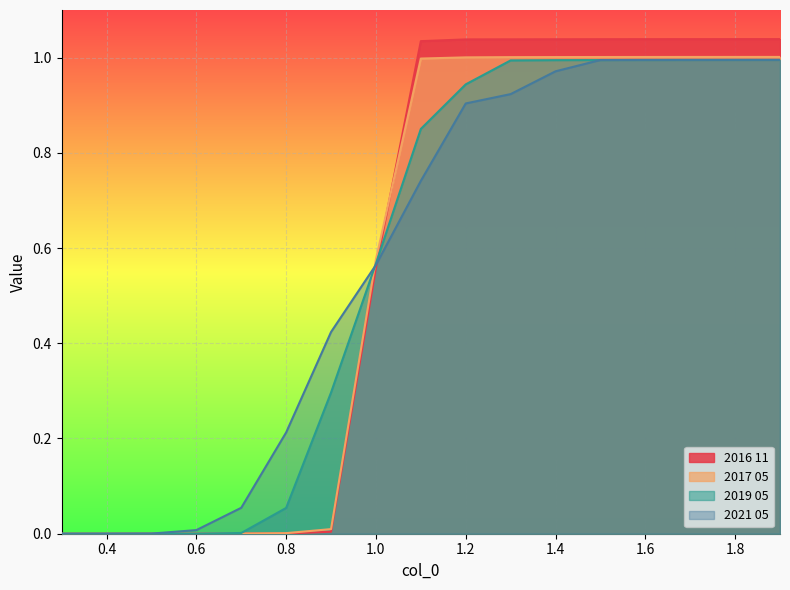

How many data points in 2016 11 are less than 1?

8